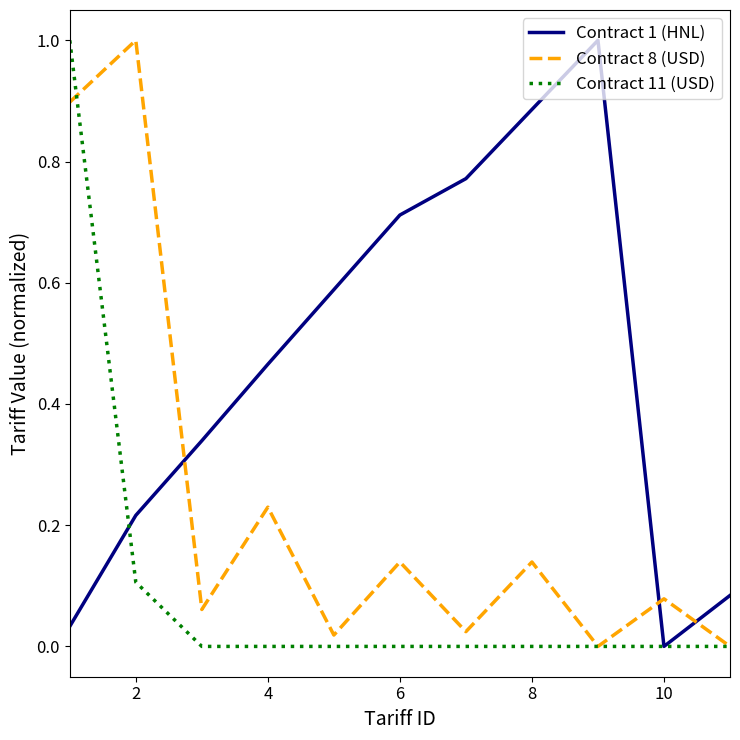

What is the maximum value for Contract 8 (USD)?

1.0